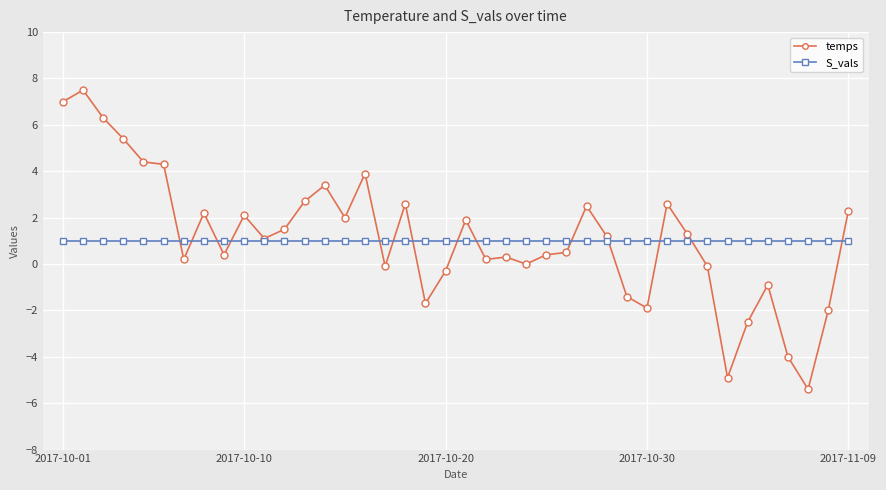

What are all the series names shown in the legend?

temps, S_vals